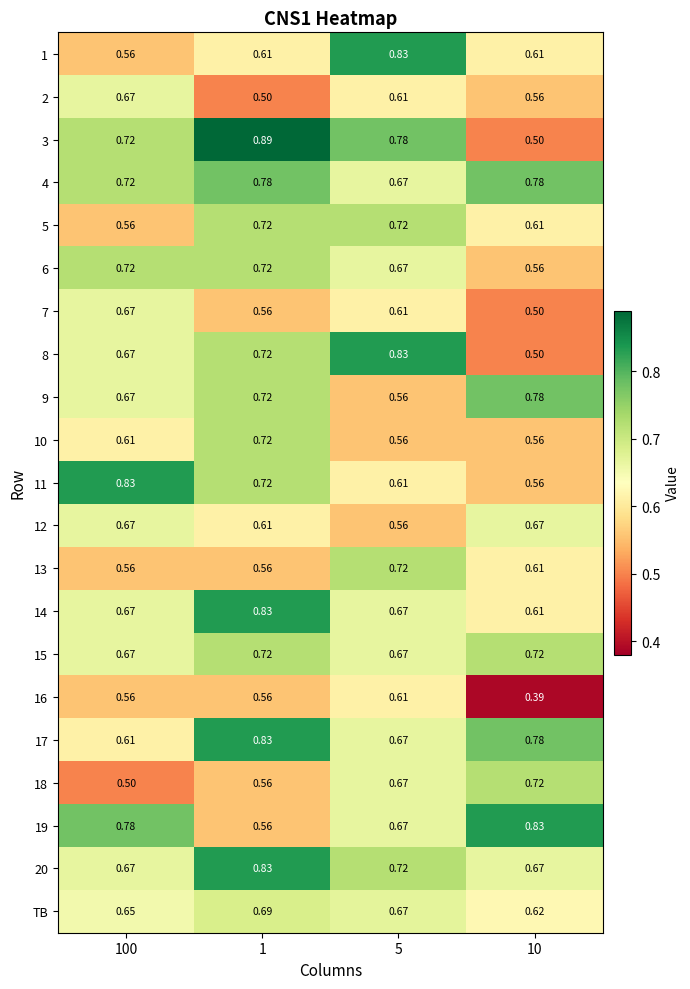

Between 1 and 10, which series saw the biggest shift?

3